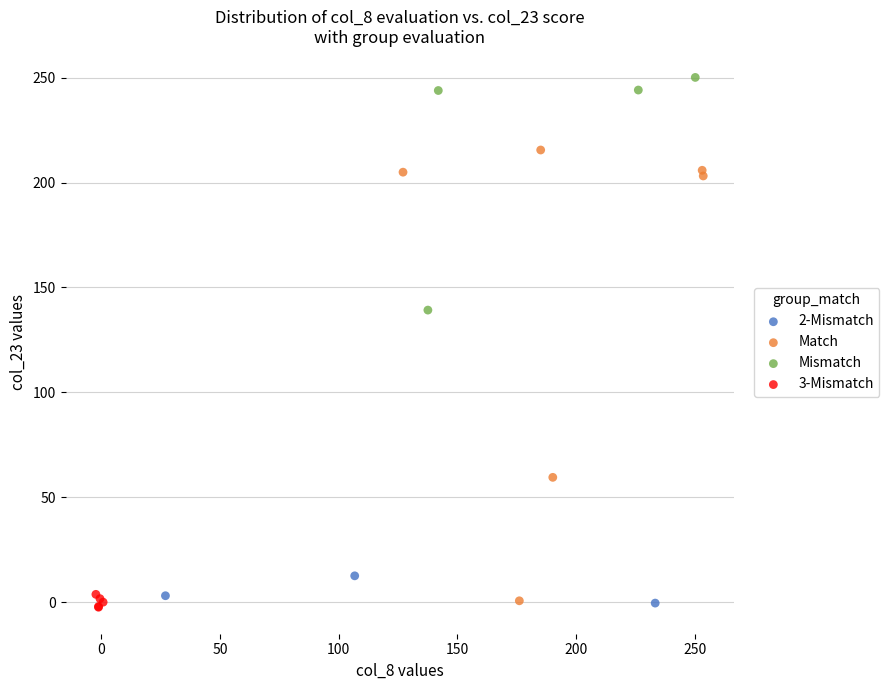

What are all the series names shown in the legend?

2-Mismatch, Match, Mismatch, 3-Mismatch